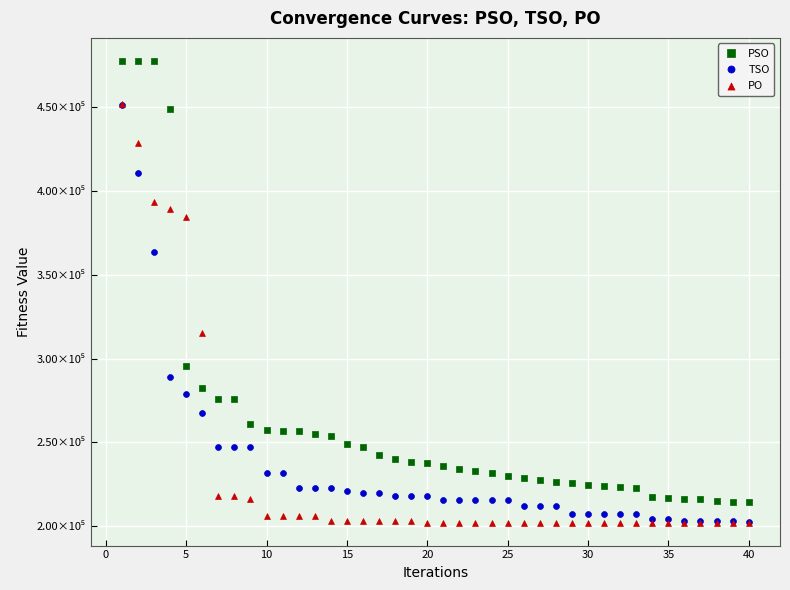

Which series has the widest spread of Y values?

PSO